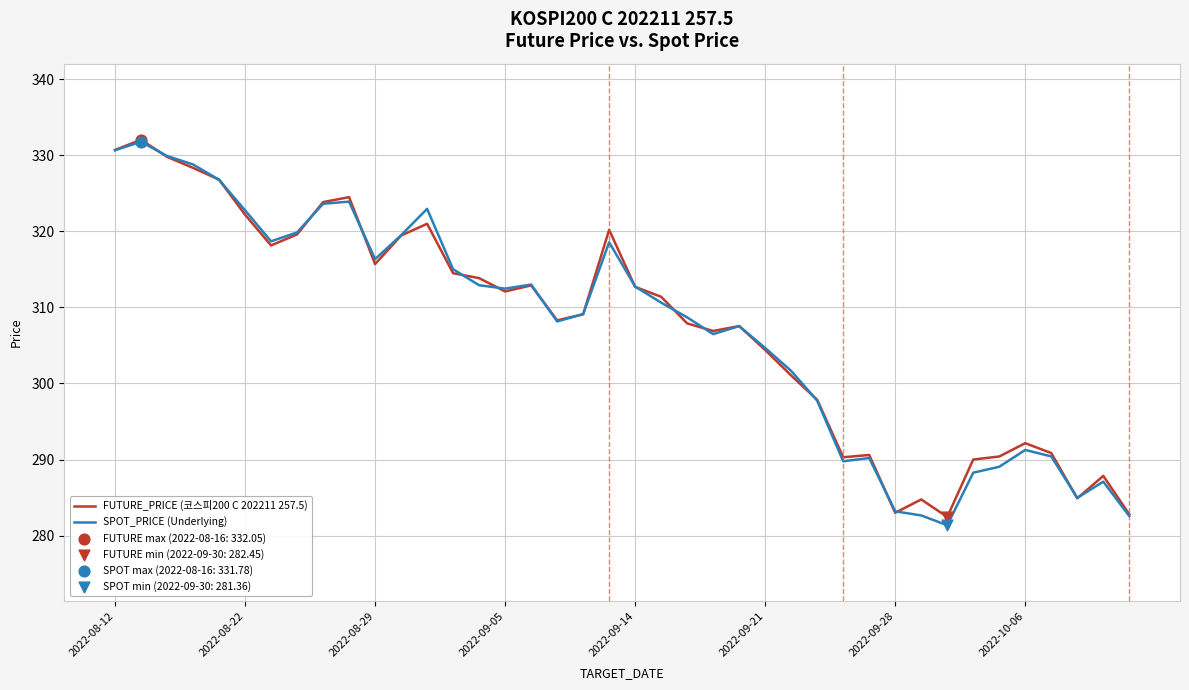

What is the greatest value displayed?

332.1